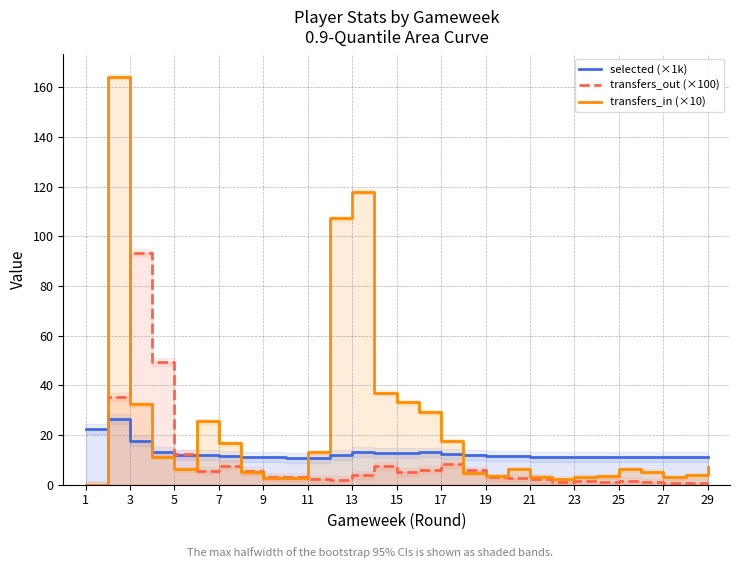

Which category has the lowest value across all series?

1